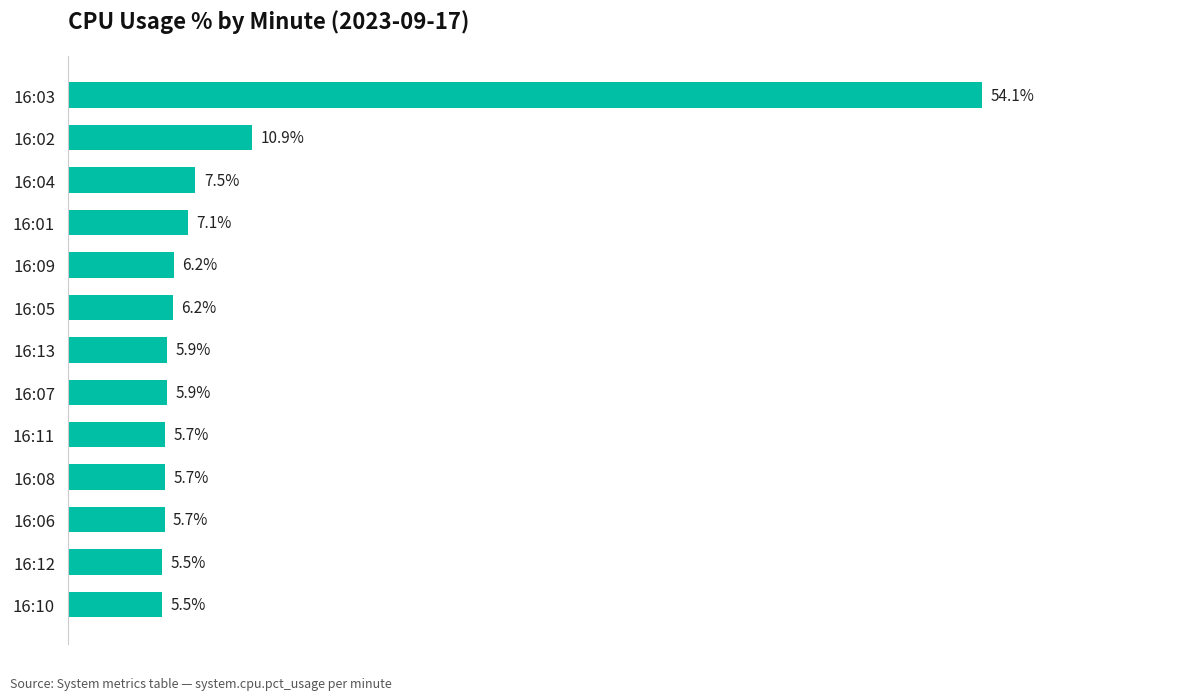

Between 16:11 and 16:10, which is larger?

16:11